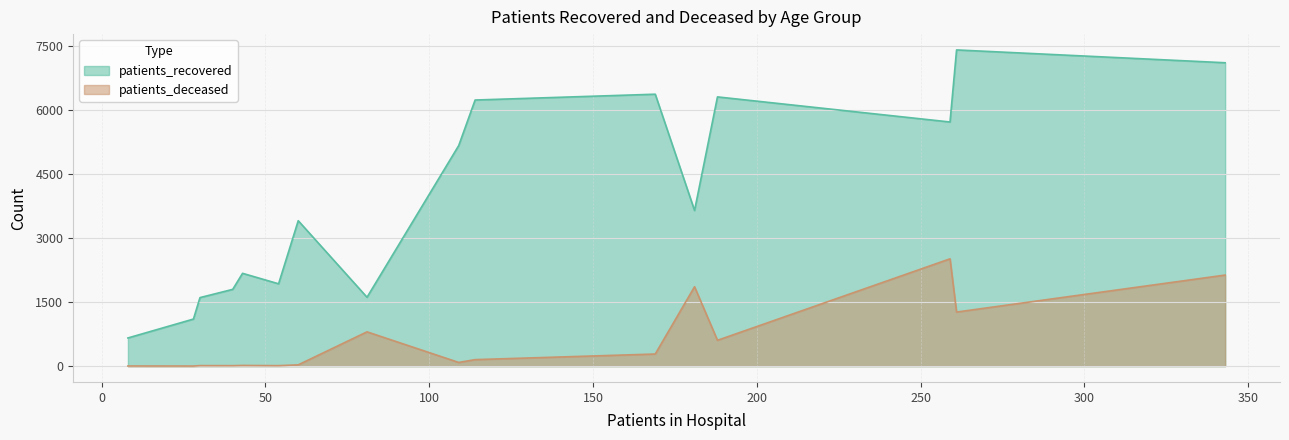

True or false: patients_recovered and patients_deceased cross at least once.

False